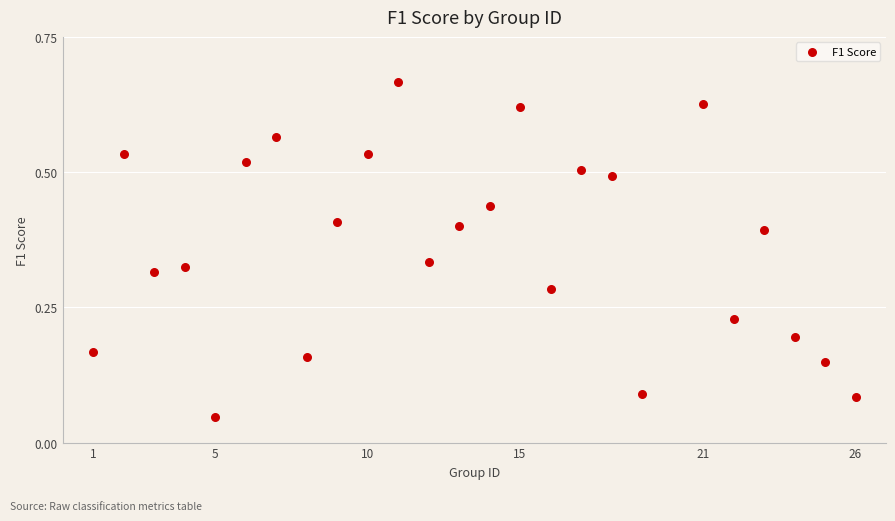

What is the range of X values (max minus min)?

25.0